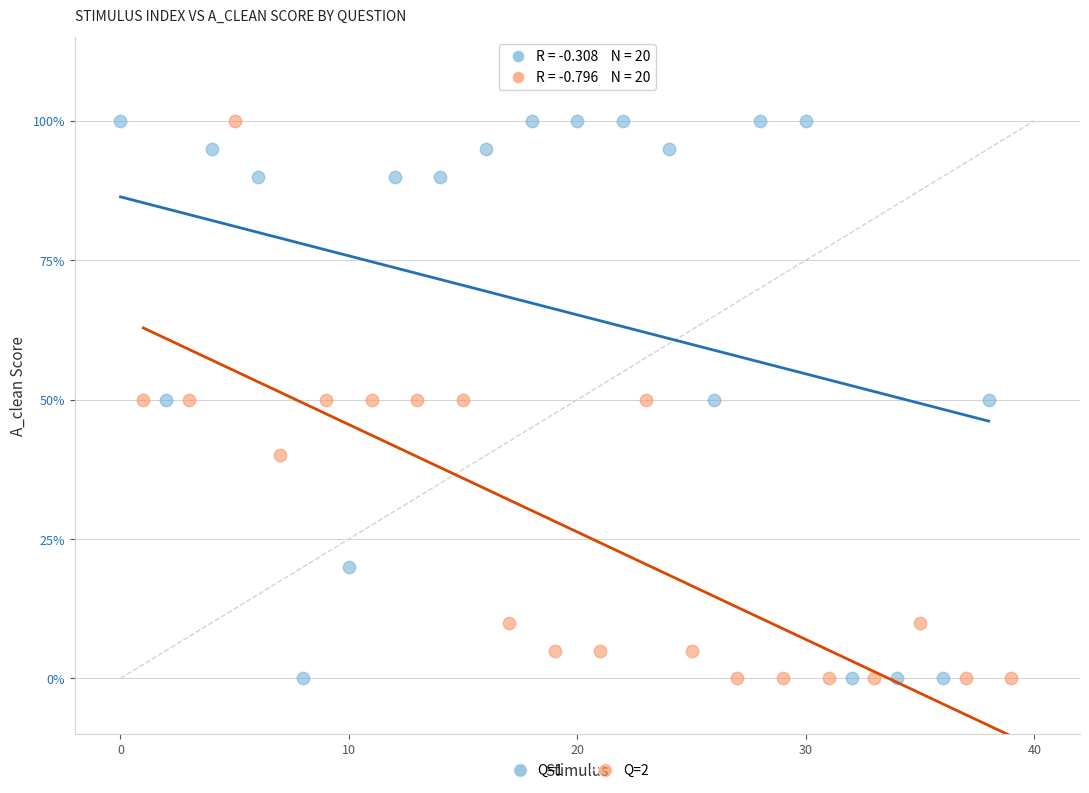

What are all the series names shown in the legend?

Q=1, Q=2